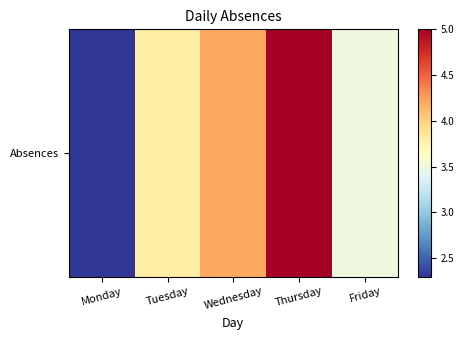

What is the greatest value displayed?

5.0